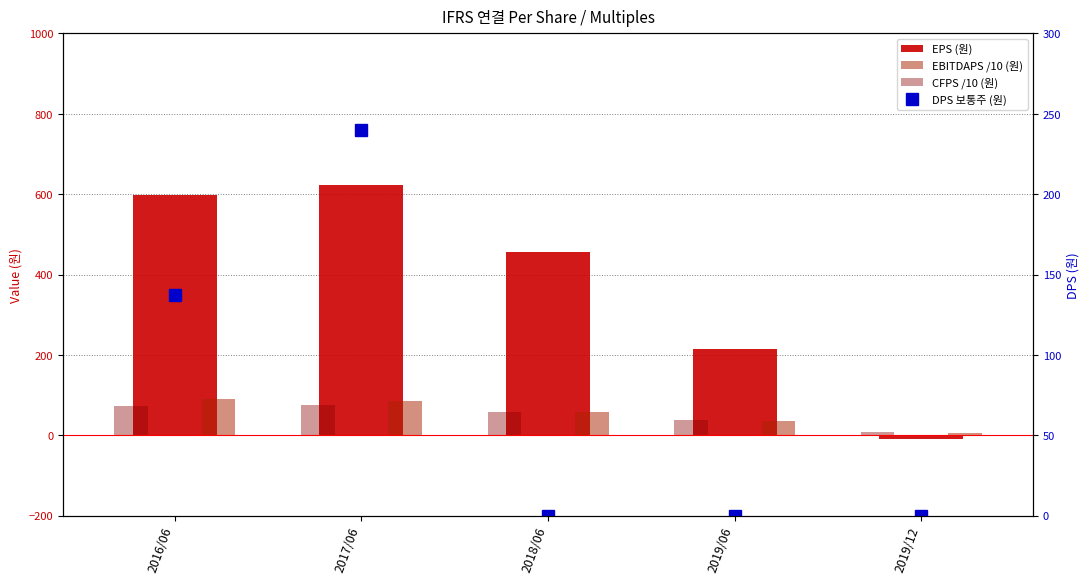

What is the spread (max minus min) of values at 2016/06?

523.5